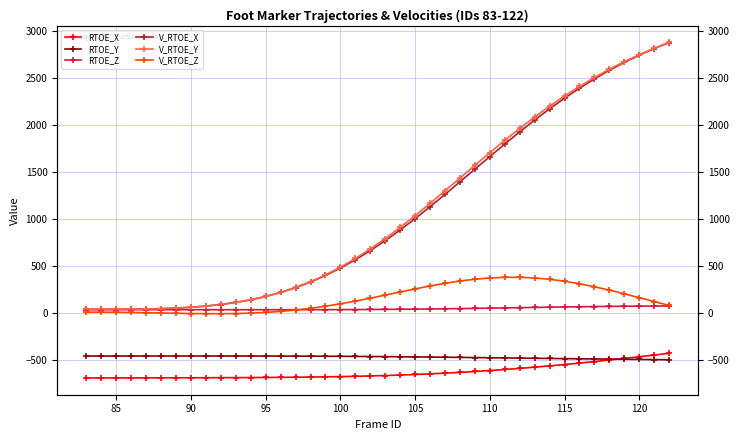

What is the highest value of the V_RTOE_Z series?

378.4